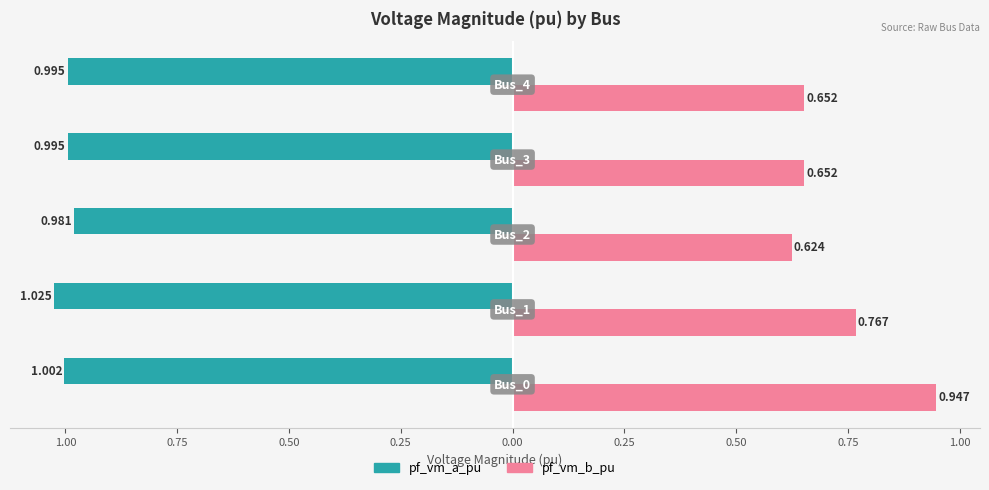

Which series has the largest range (max minus min)?

pf_vm_b_pu